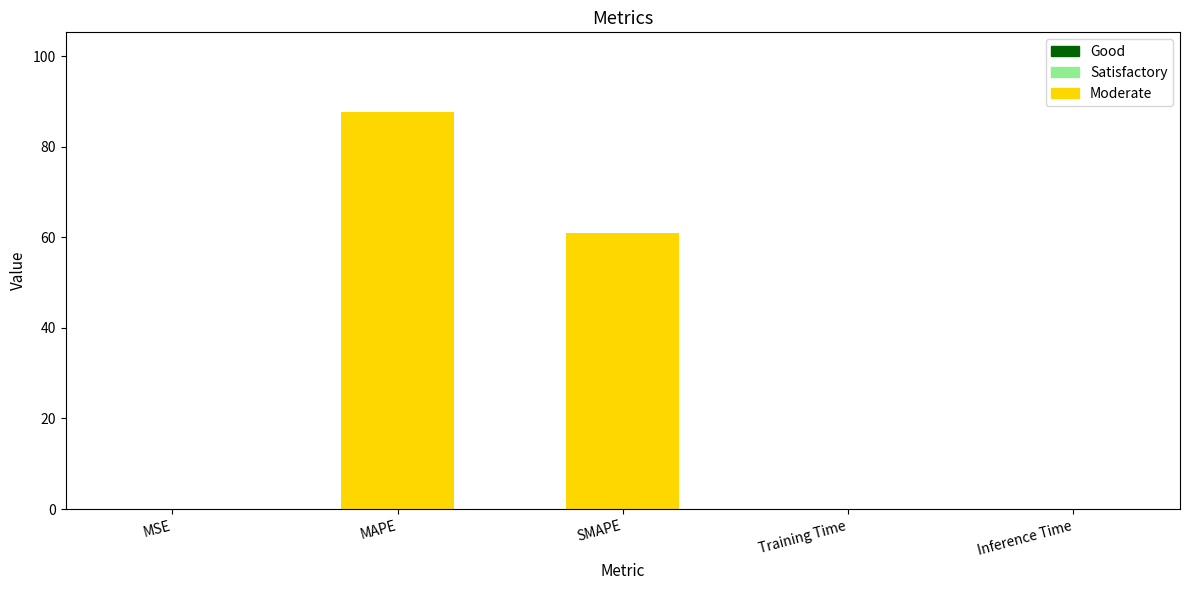

What position from the left is Training Time?

4